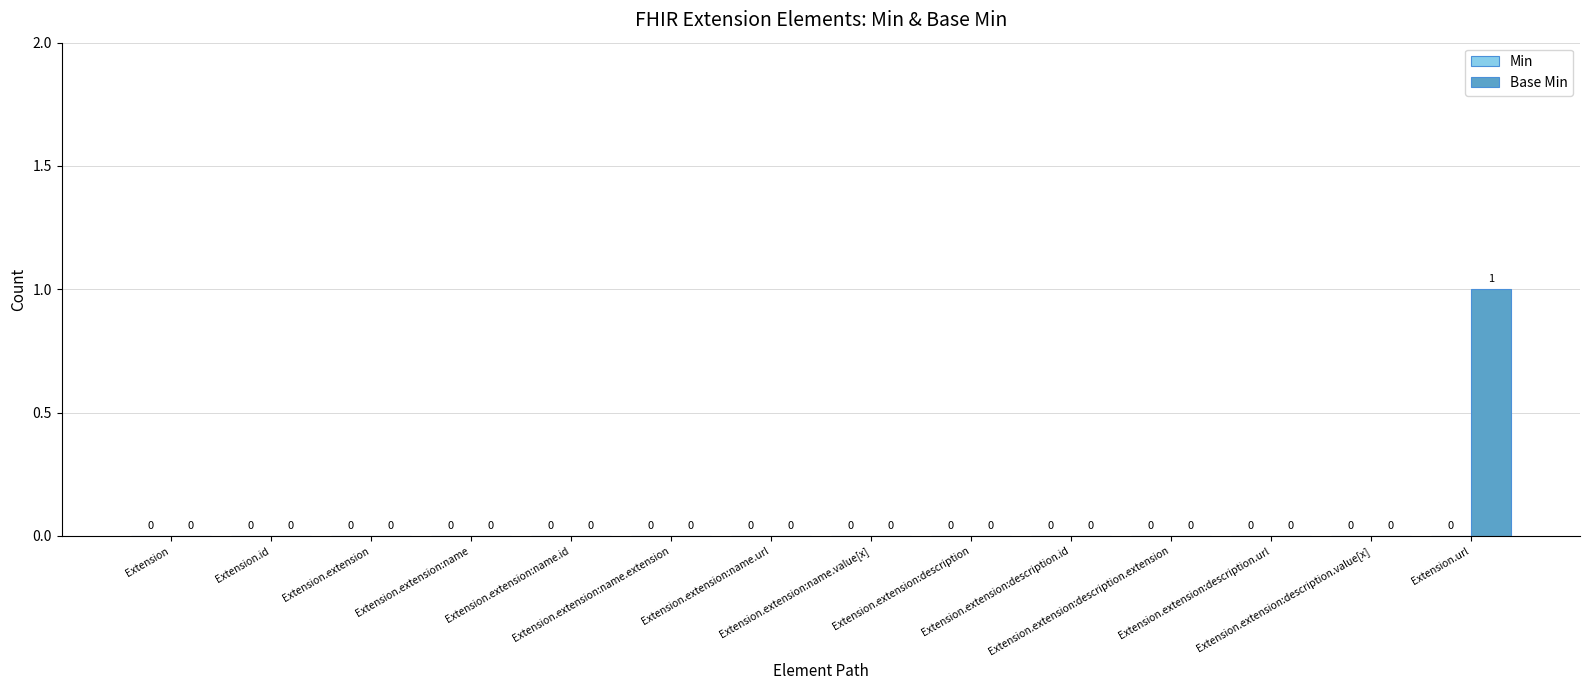

How many values are between 0 and 1?

14